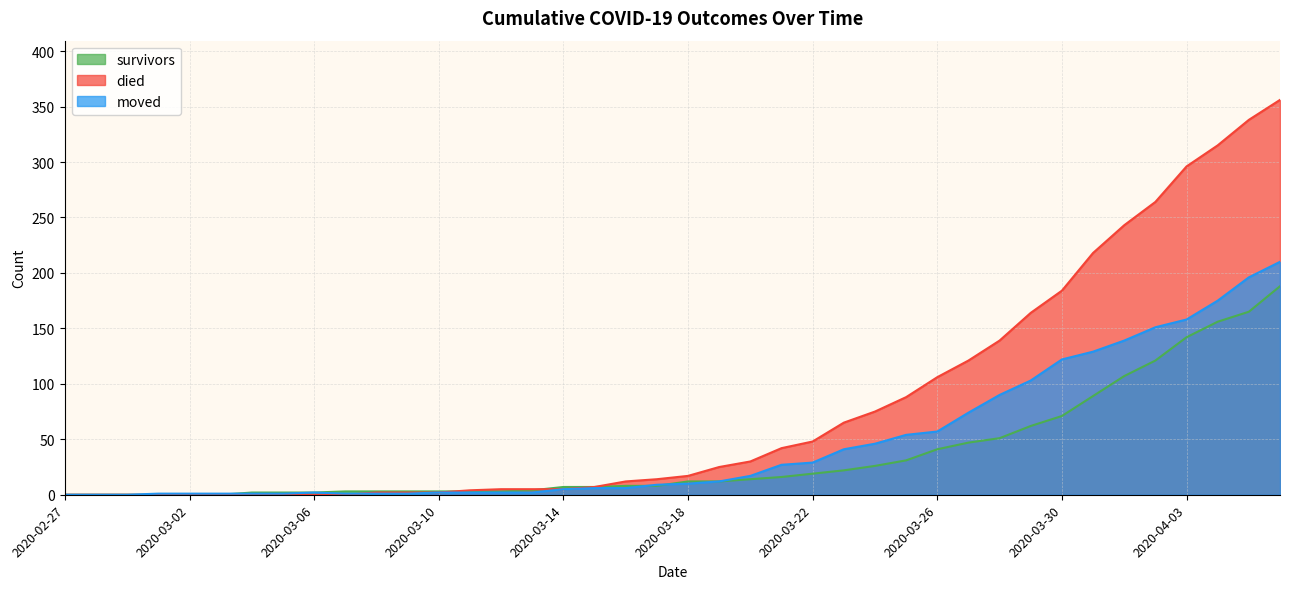

Which series has the largest range (max minus min)?

died